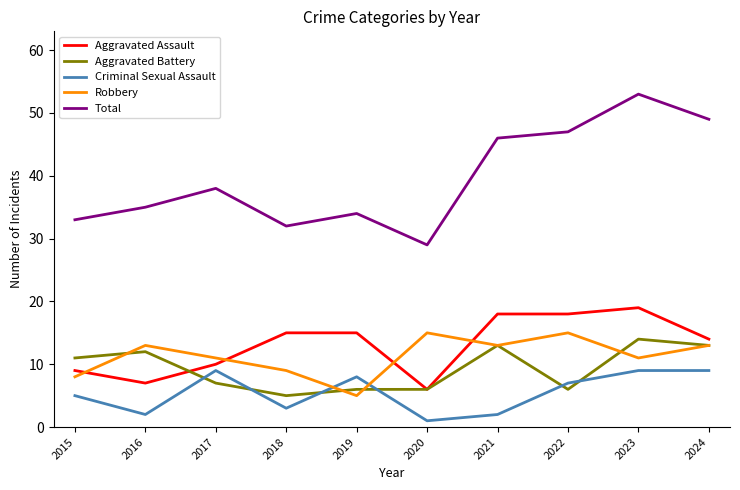

Which series has the largest total across all categories?

Total